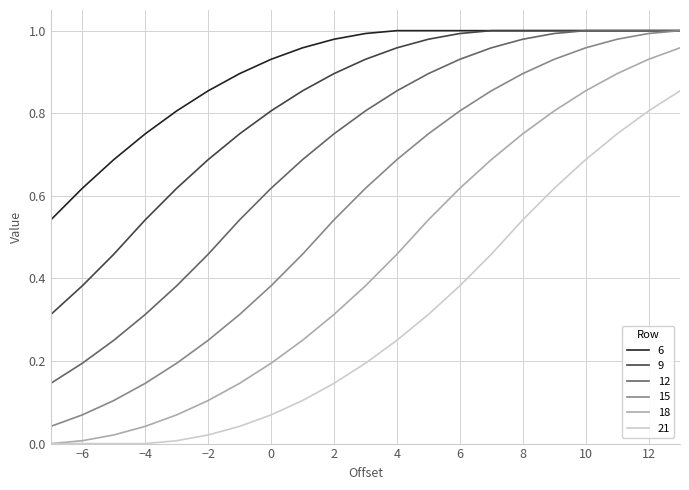

Which series has the largest total across all categories?

6